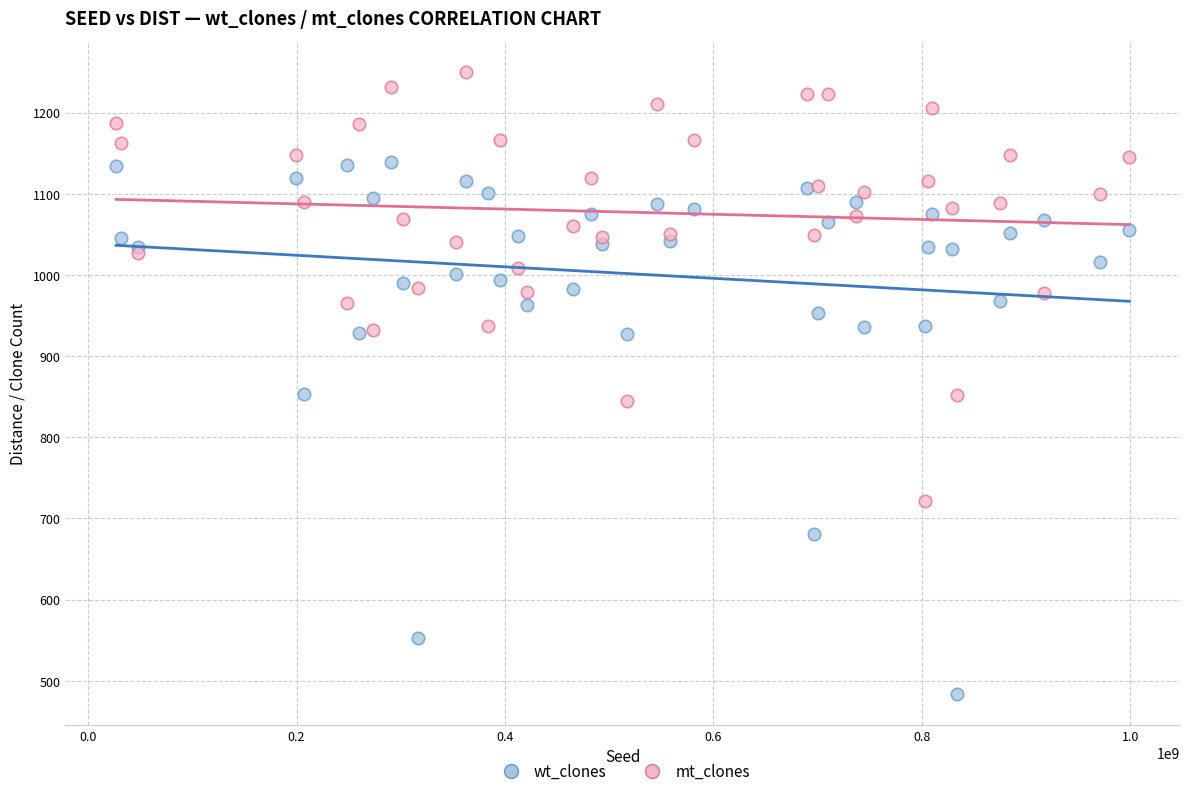

Which series reaches the minimum Y coordinate?

wt_clones